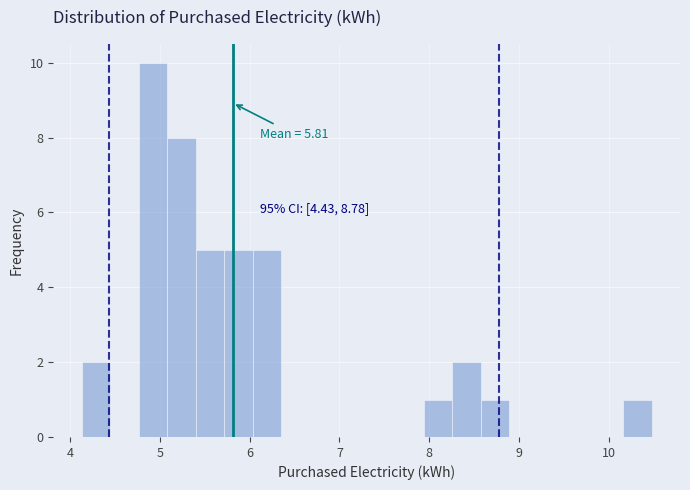

Around what value on the x-axis is the tallest bar? Give the approximate position of its centre, as read against the axis.

4.9